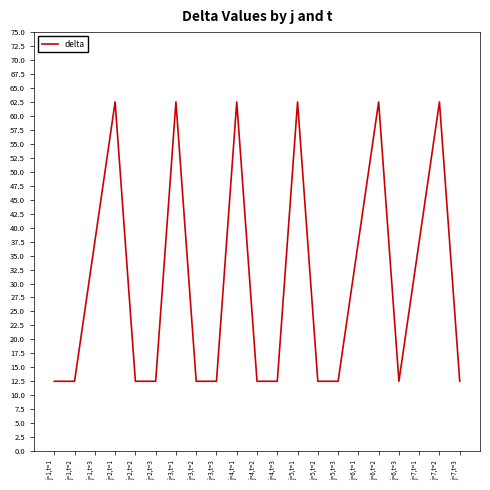

What is the greatest value displayed?

62.5